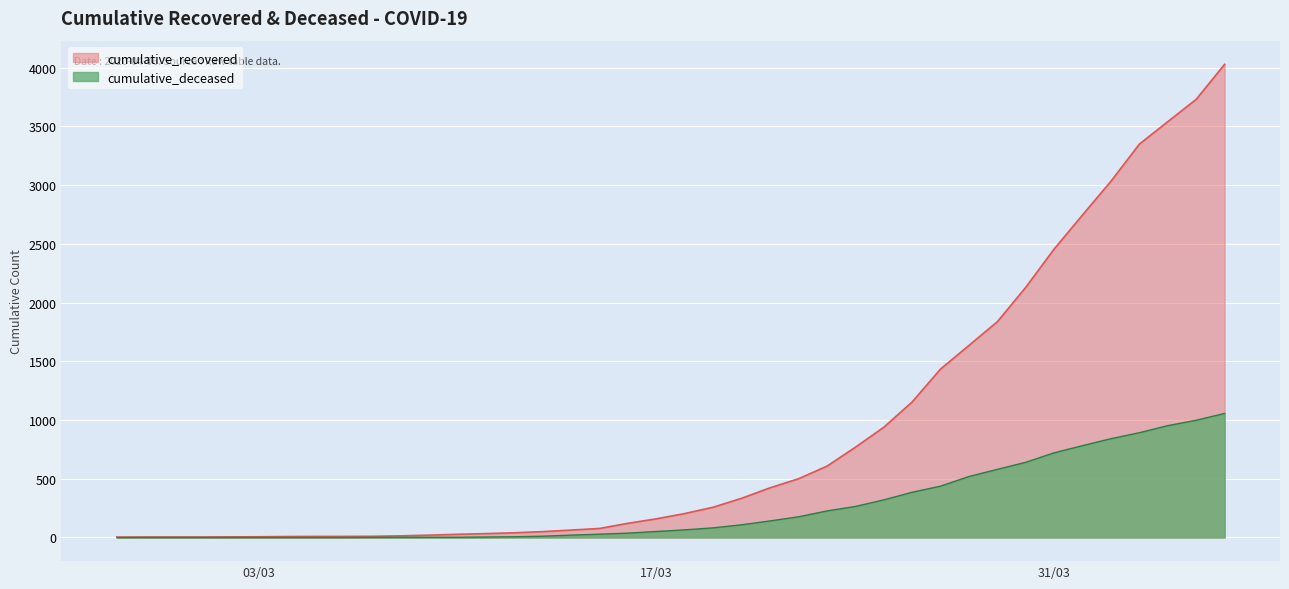

Which series has the largest total across all categories?

cumulative_recovered